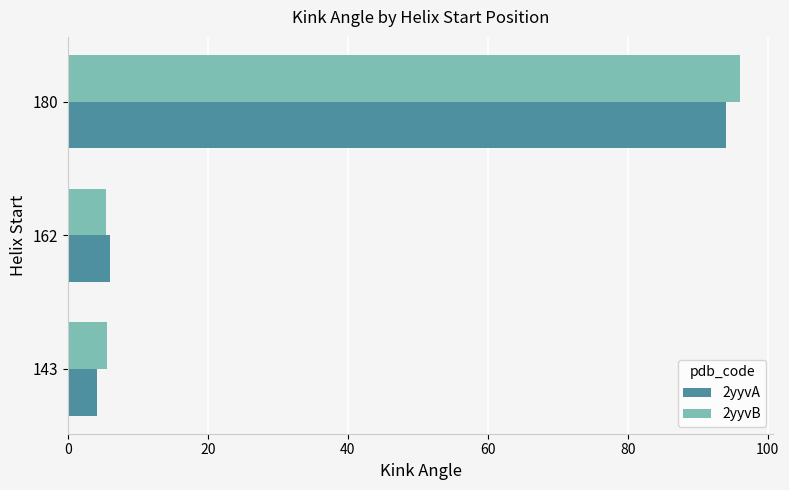

At which category is the sum across all series the highest?

180